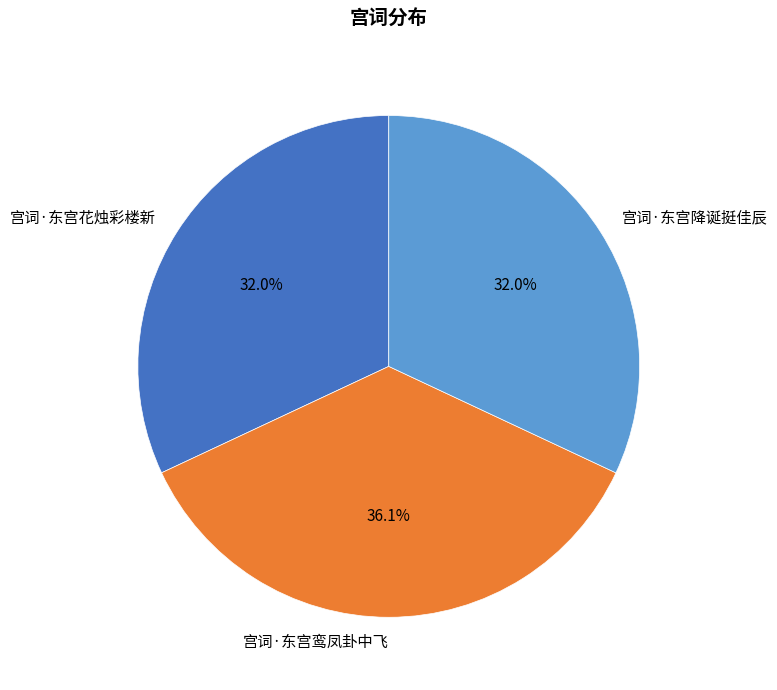

What is the total percentage of 宫词·东宫鸾凤卦中飞 and 宫词·东宫降诞挺佳辰?

68.0%